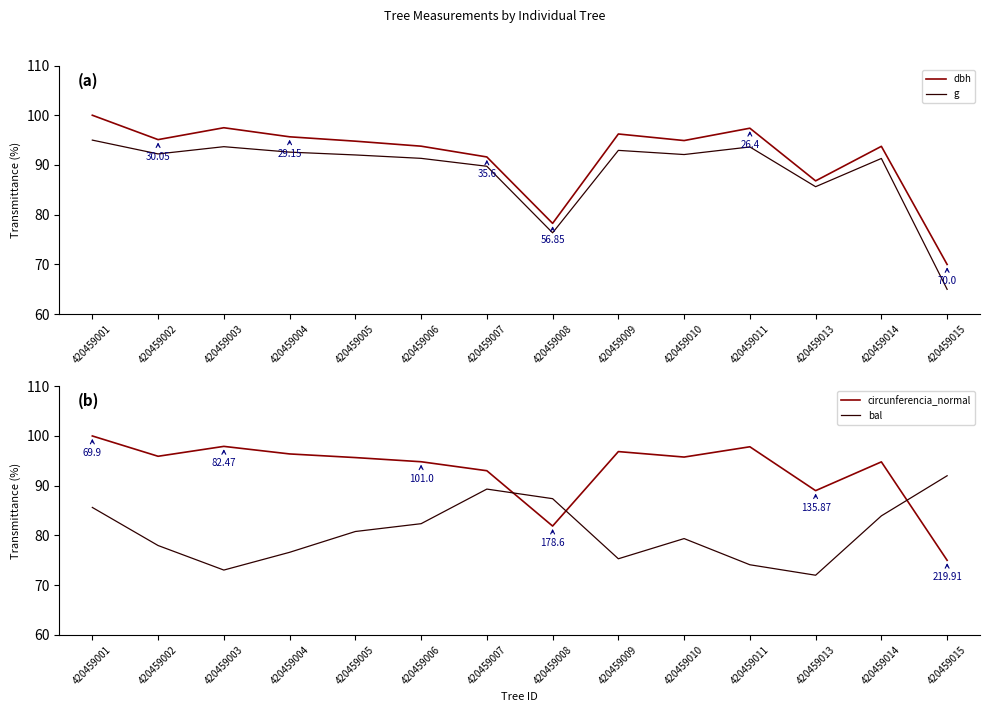

What is the lowest value of the bal series?

72.0